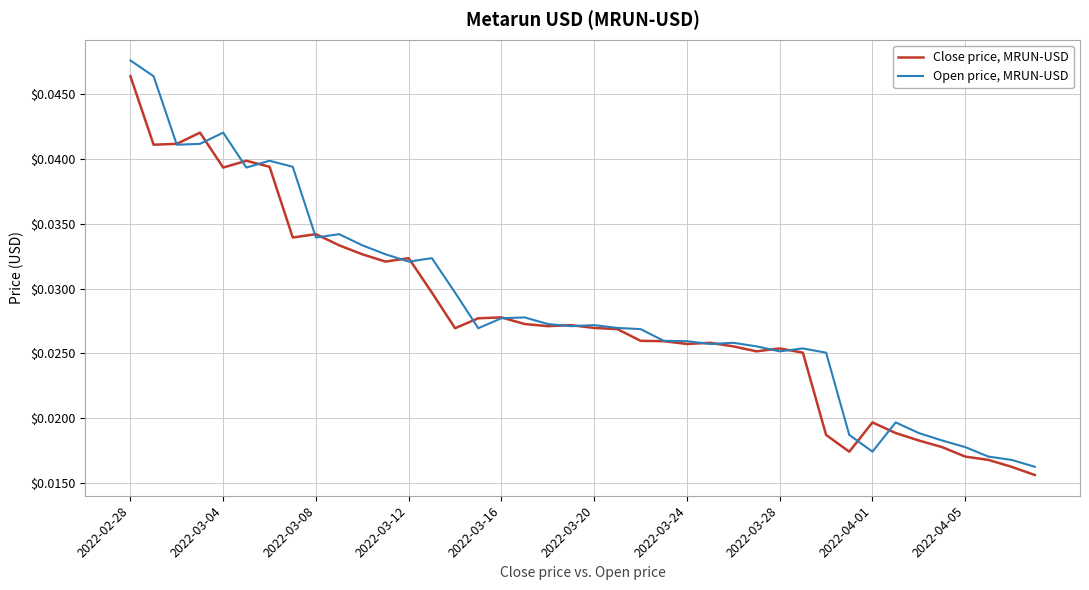

How many lines are shown in the chart?

2